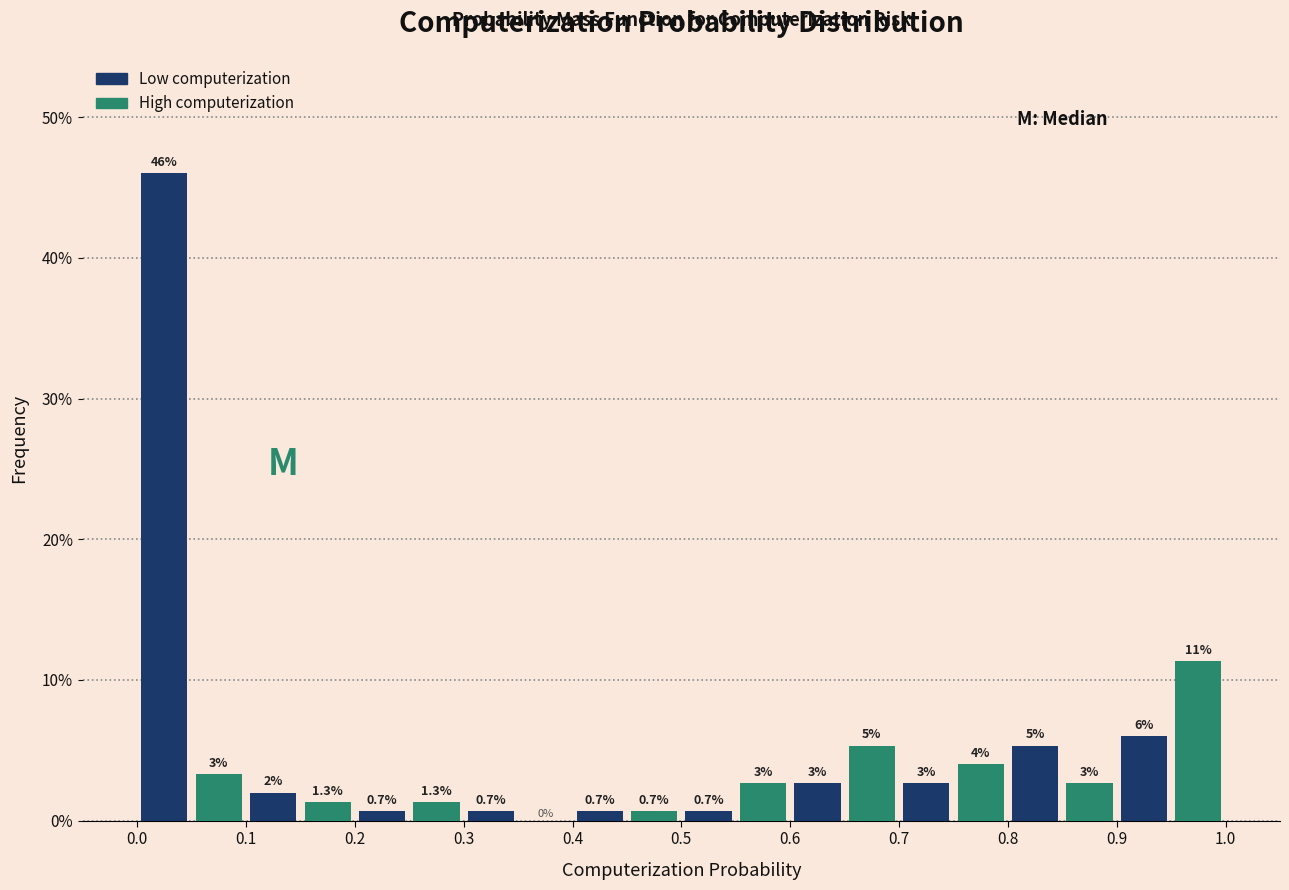

Over which range of the x-axis is the bar tallest?

0.00 to 0.05